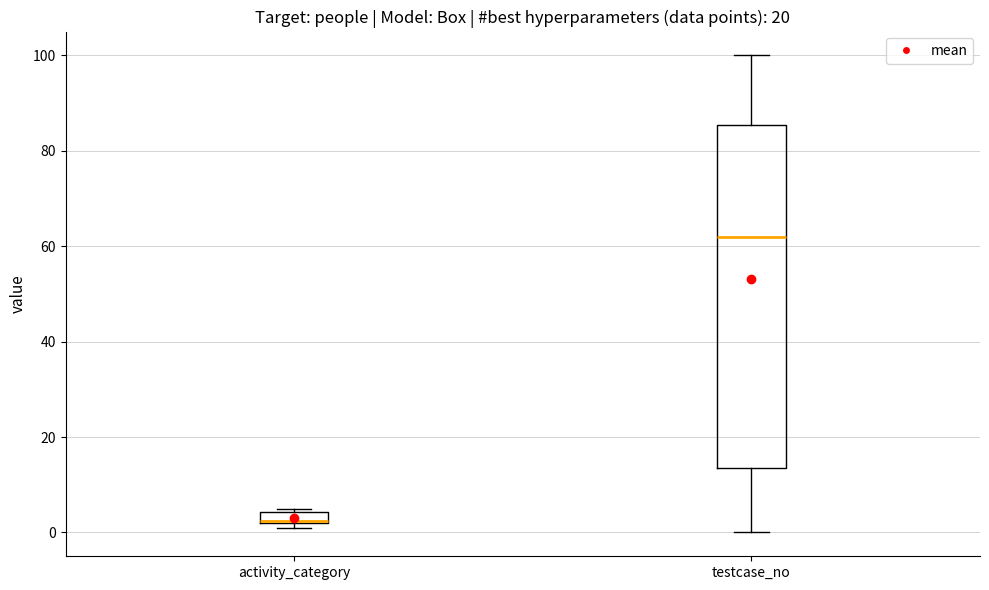

Which box is the tallest, from its lower edge to its upper edge?

testcase_no